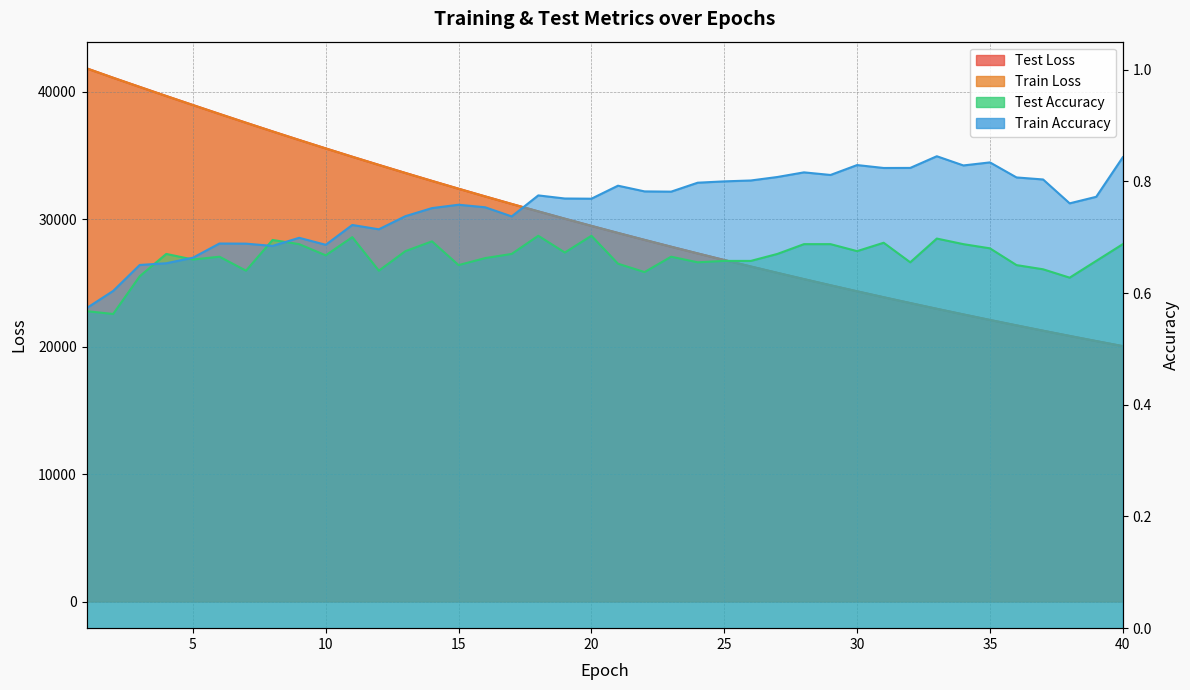

In train_accuracy, how many points are higher than both neighbors (excluding endpoints)?

10